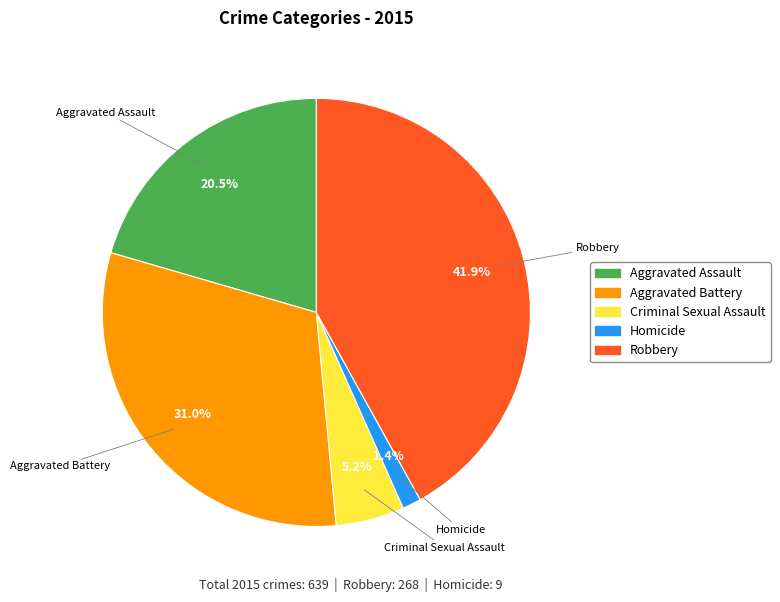

Does Homicide account for over 50% of the chart?

No